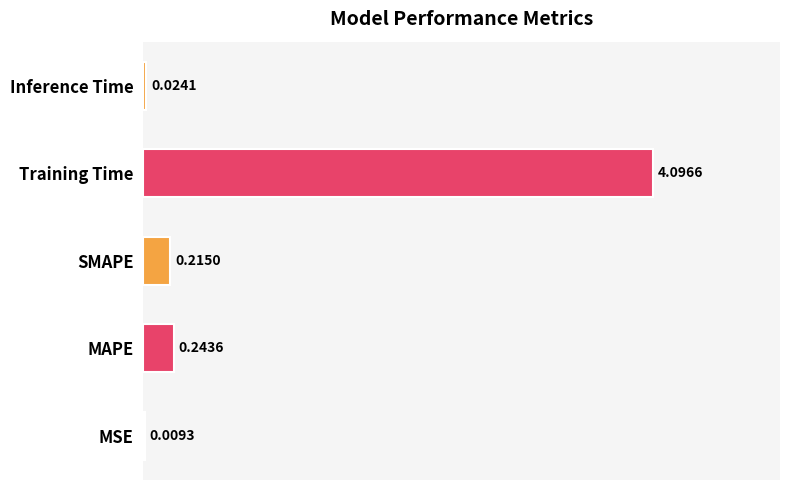

What is the sum of the values at SMAPE and Training Time?

4.3